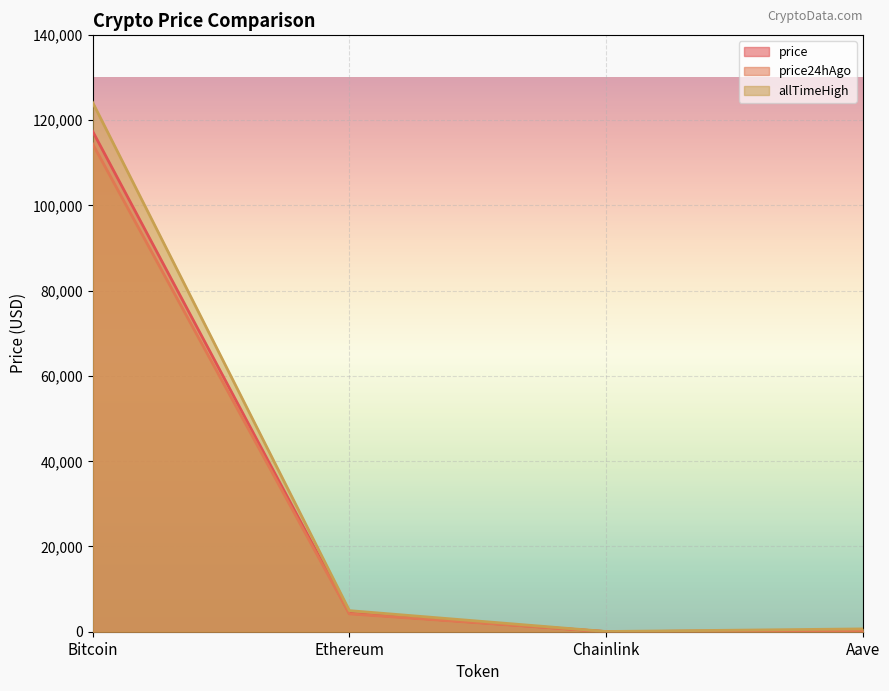

How many lines are shown in the chart?

3